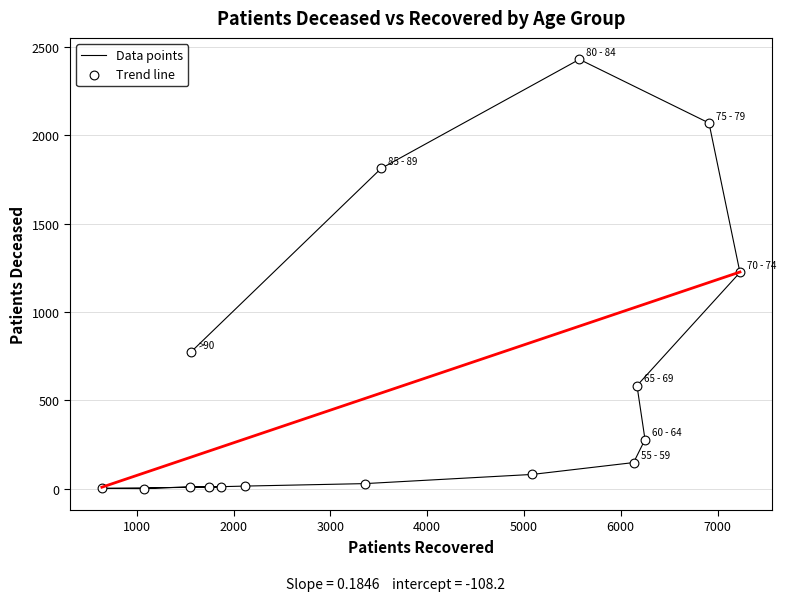

What is the range of X values (max minus min)?

6593